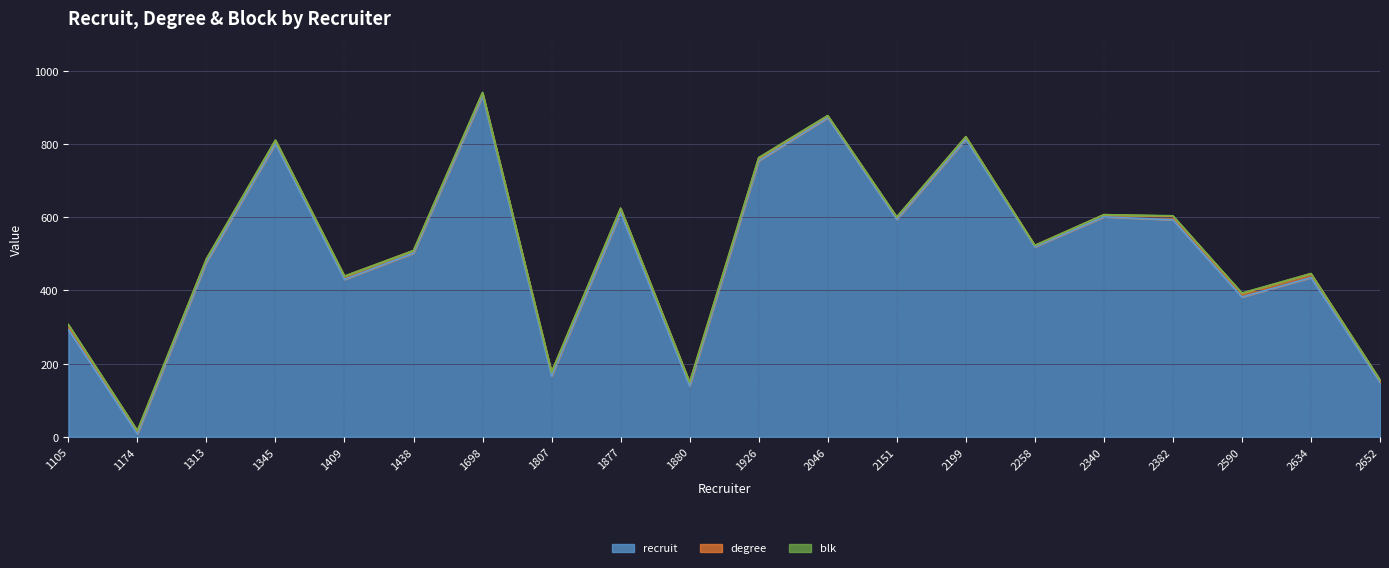

What is the maximum value for recruit?

932